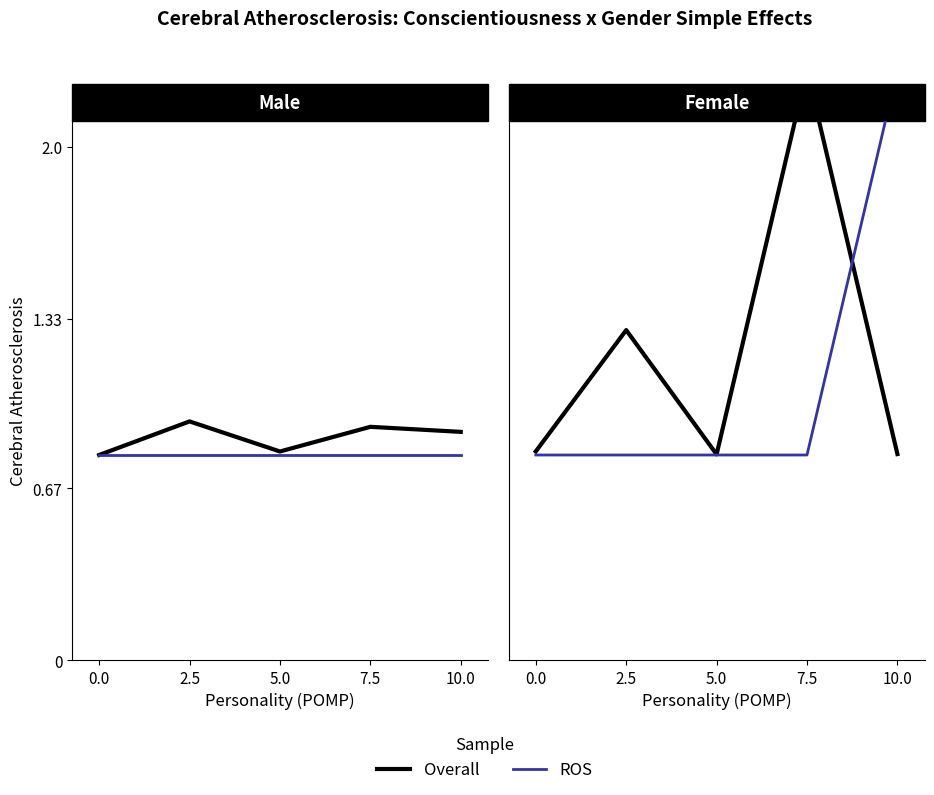

Where is the first local minimum for Overall?

5.0